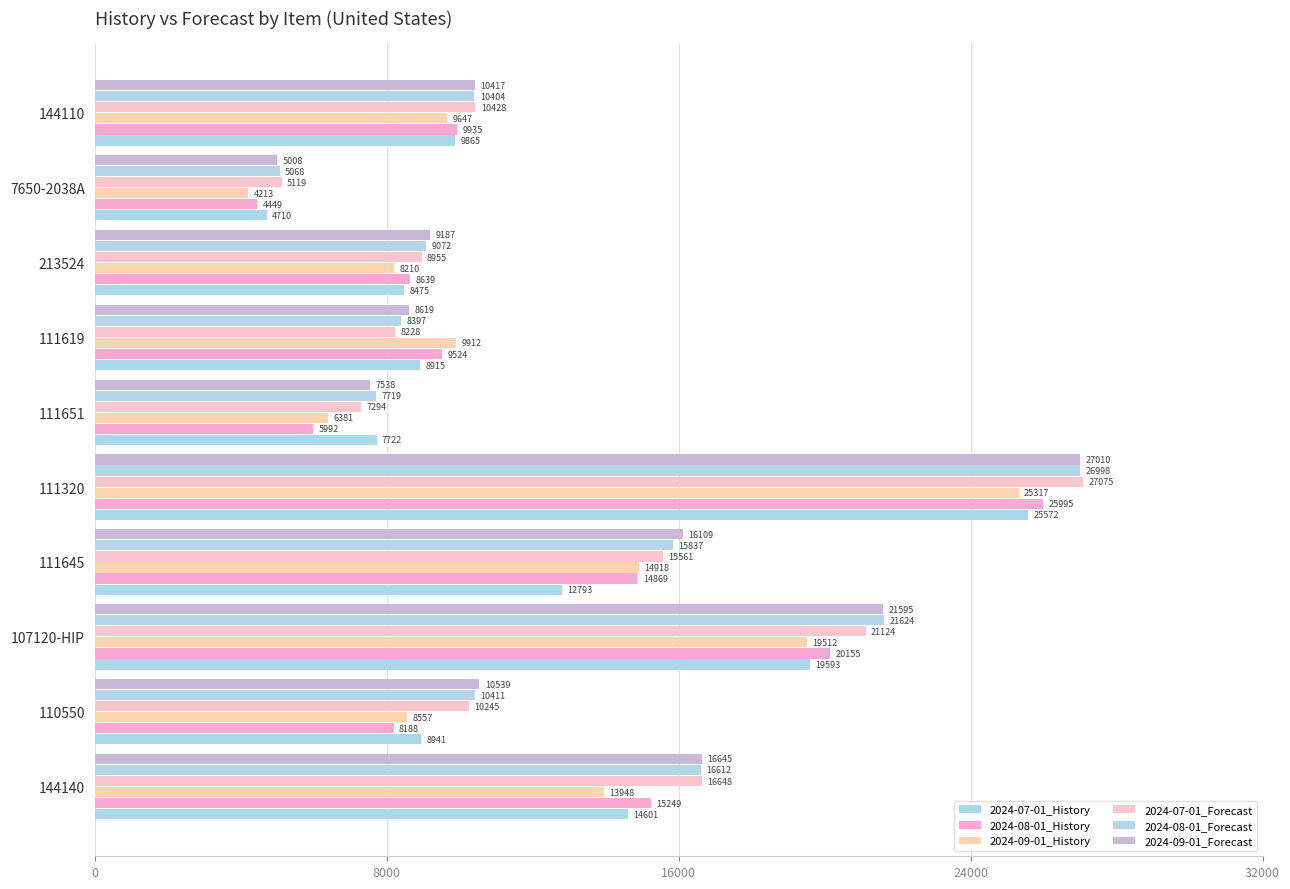

At which category is the sum across all series the highest?

111320